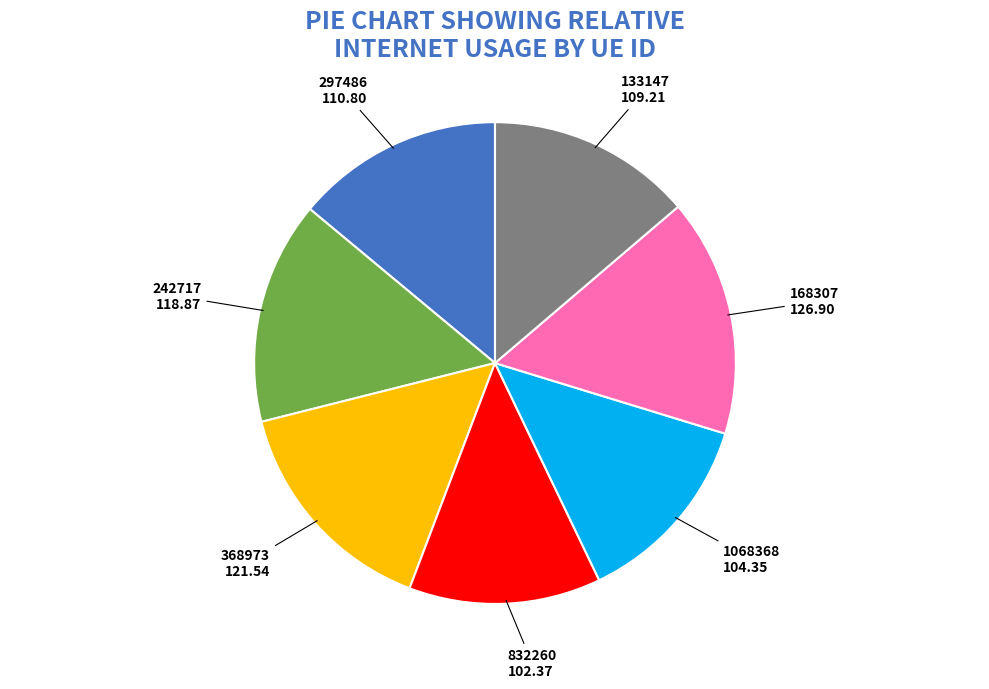

Which slice is the largest?

168307